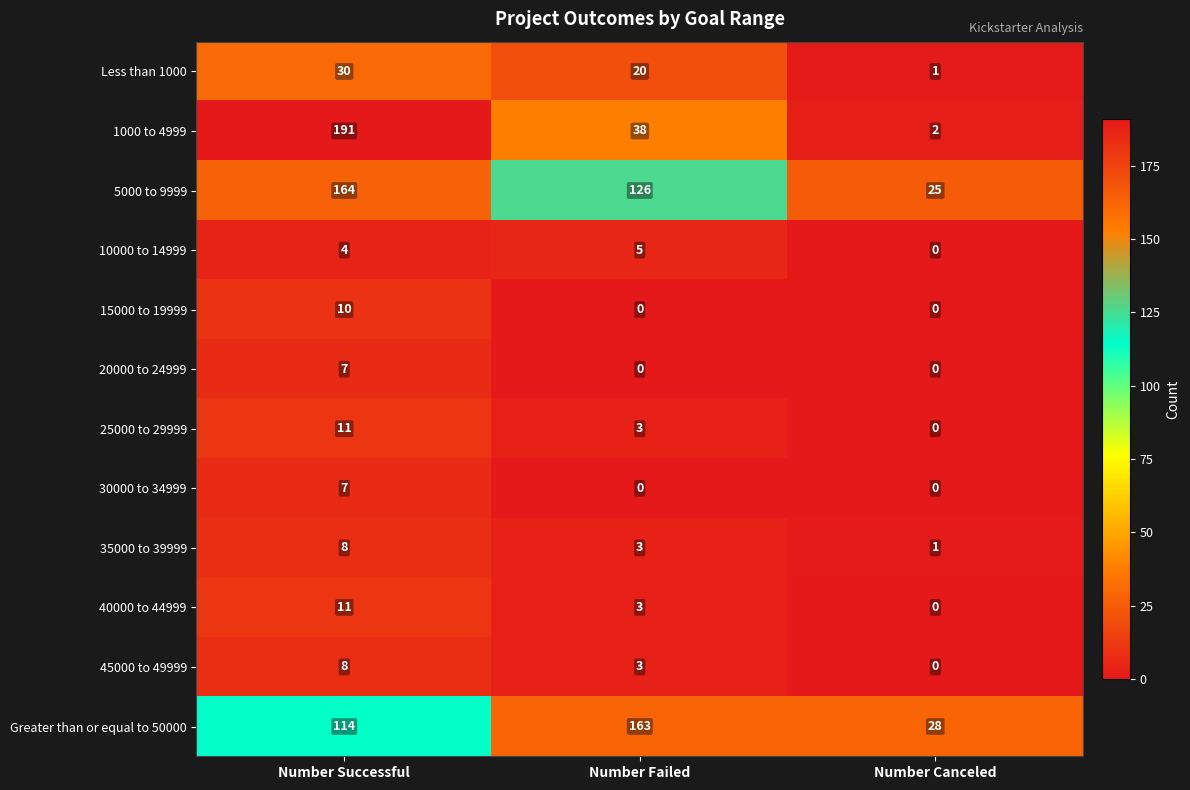

How many positive values does the 45000 to 49999 series have?

2